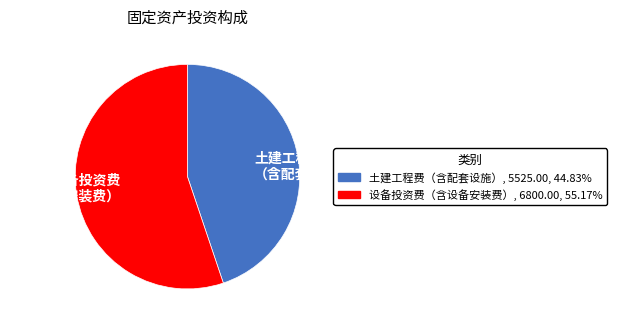

Between 土建工程费 （含配套设施） and 设备投资费 （含设备安装费）, which is larger?

设备投资费 （含设备安装费）